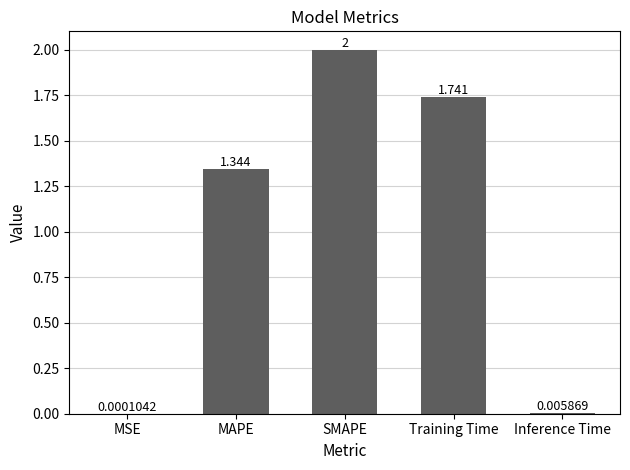

Between MAPE and SMAPE, which is larger?

SMAPE